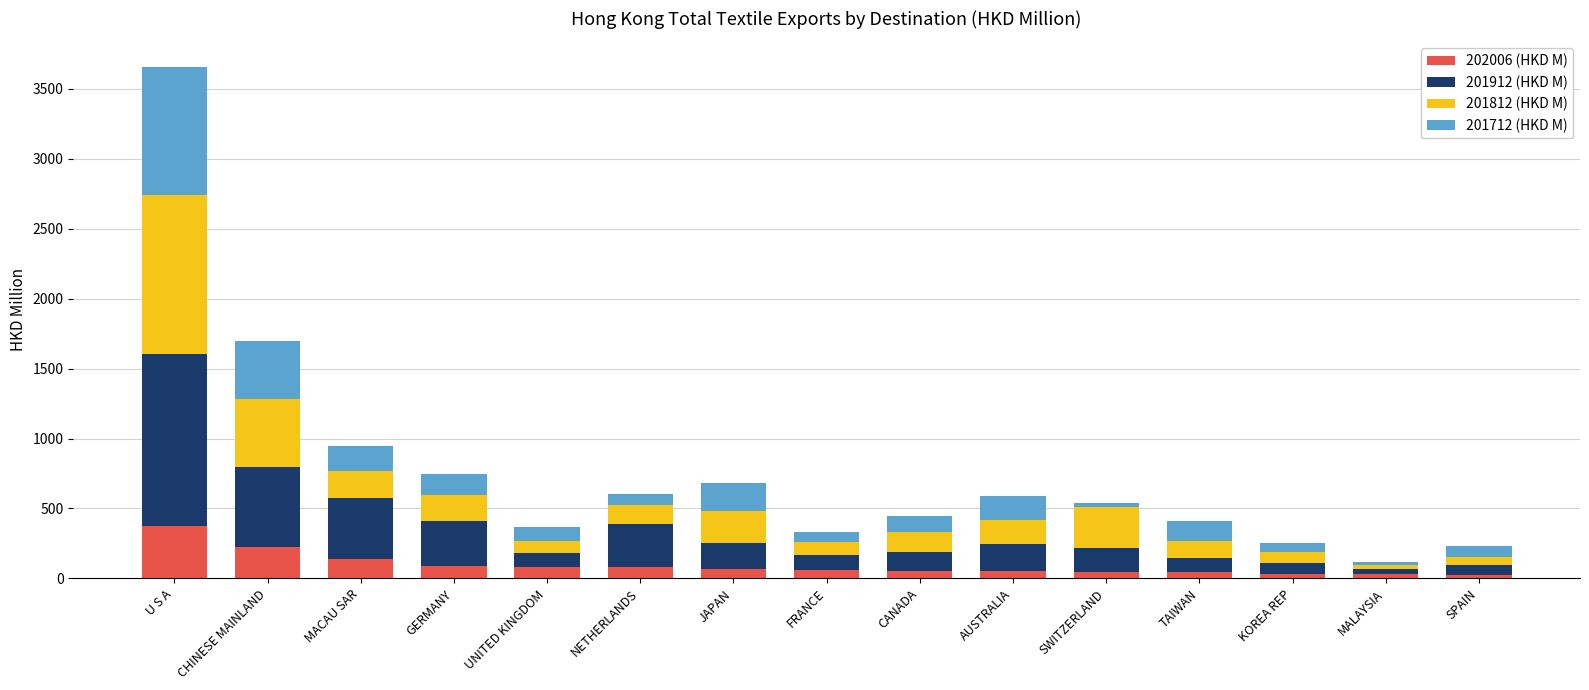

What is the average value of the 202006 (HKD M) series?

92.5